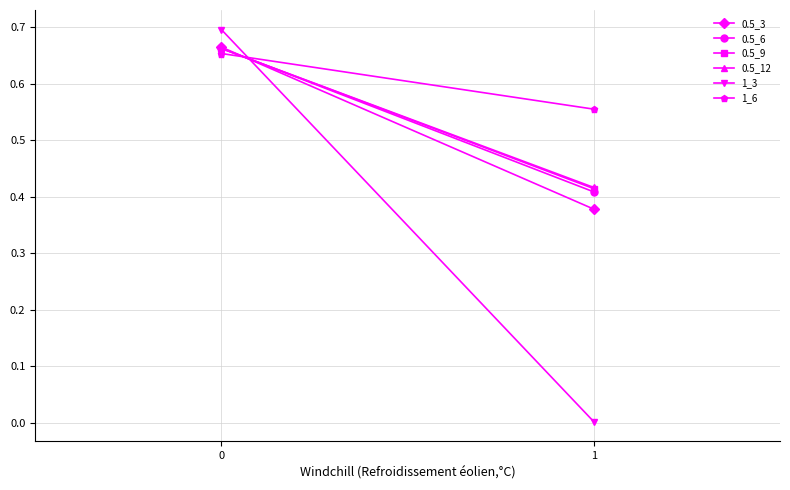

Rank the categories by 1_6 value from highest to lowest.

0, 1